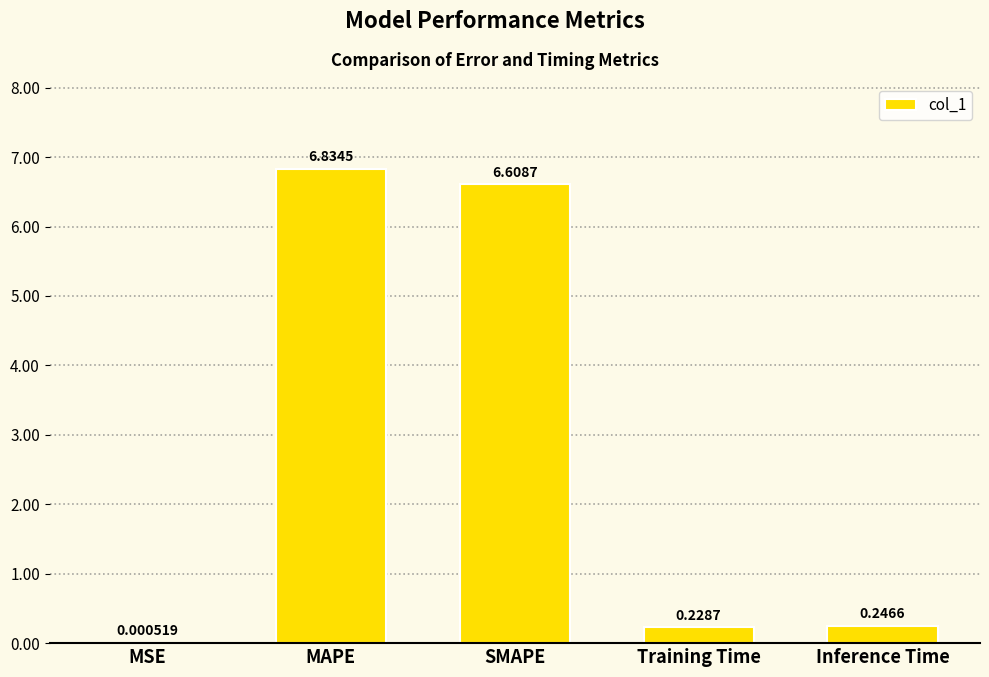

Where is the data nearest to the value 3?

Inference Time